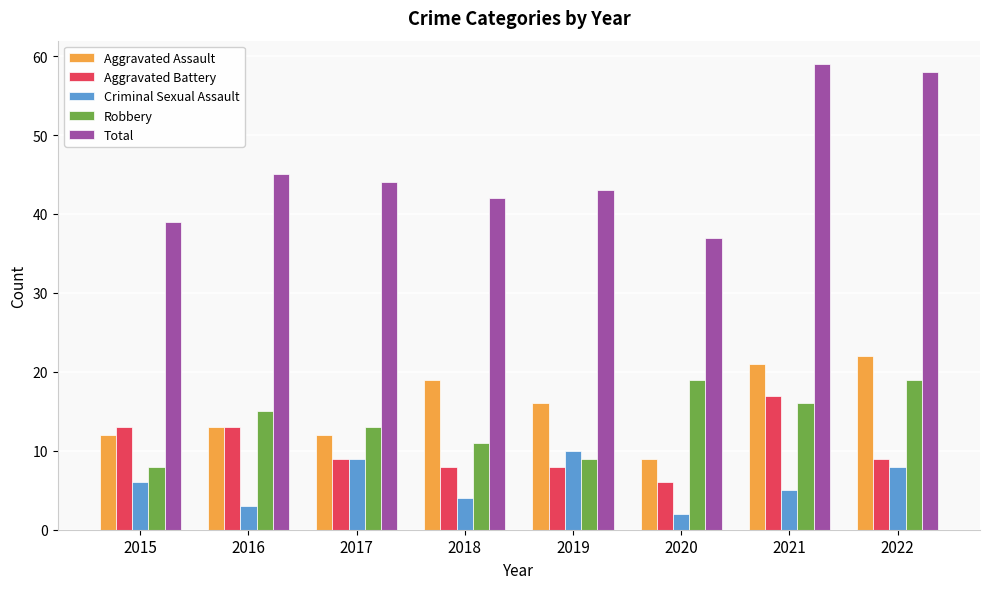

True or false: Aggravated Battery has a value of 8 at 2020.

False